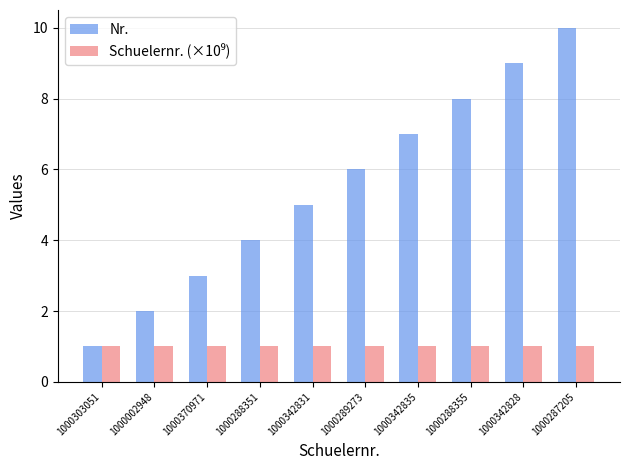

Which series has the largest range (max minus min)?

Nr.